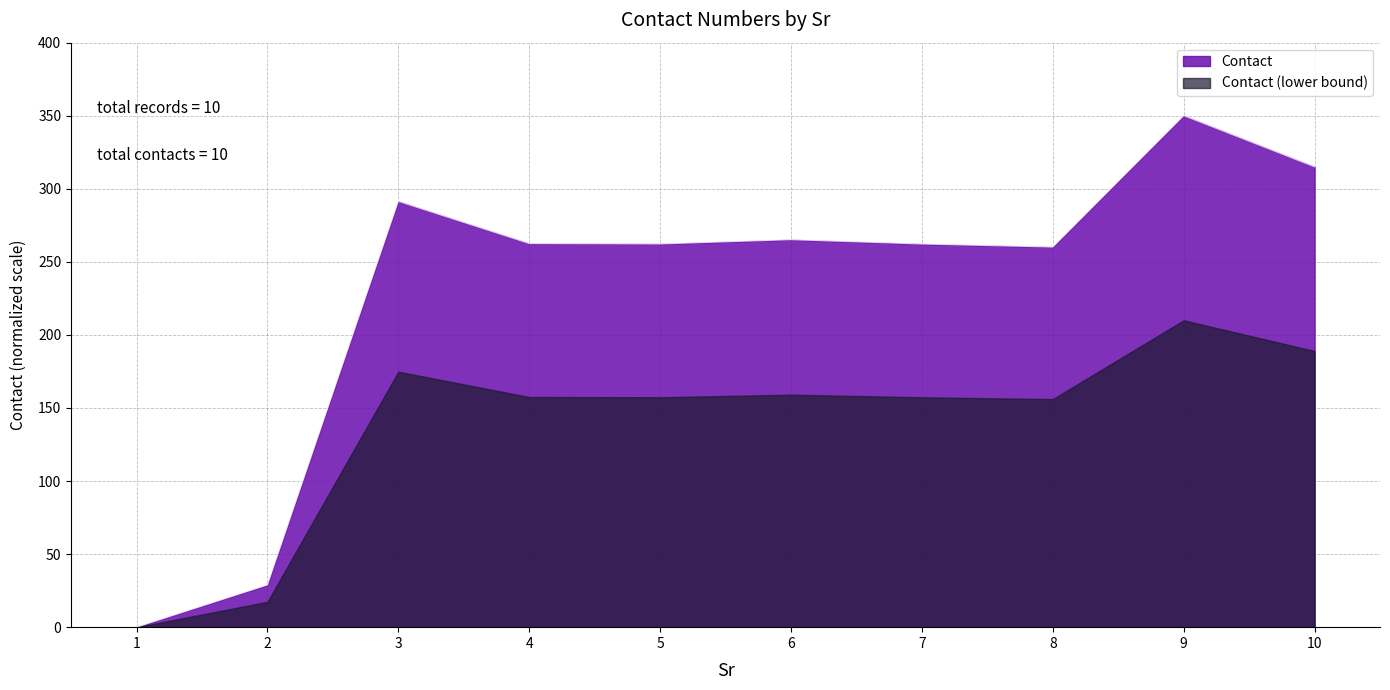

The value at 10 is 315.0. True or false?

True